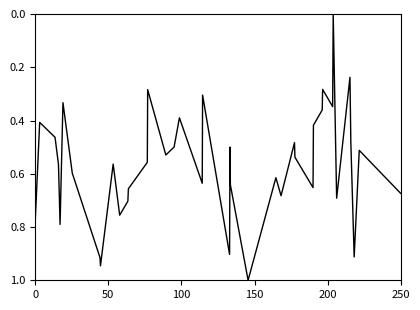

What is the maximum value shown in the chart?

1.0